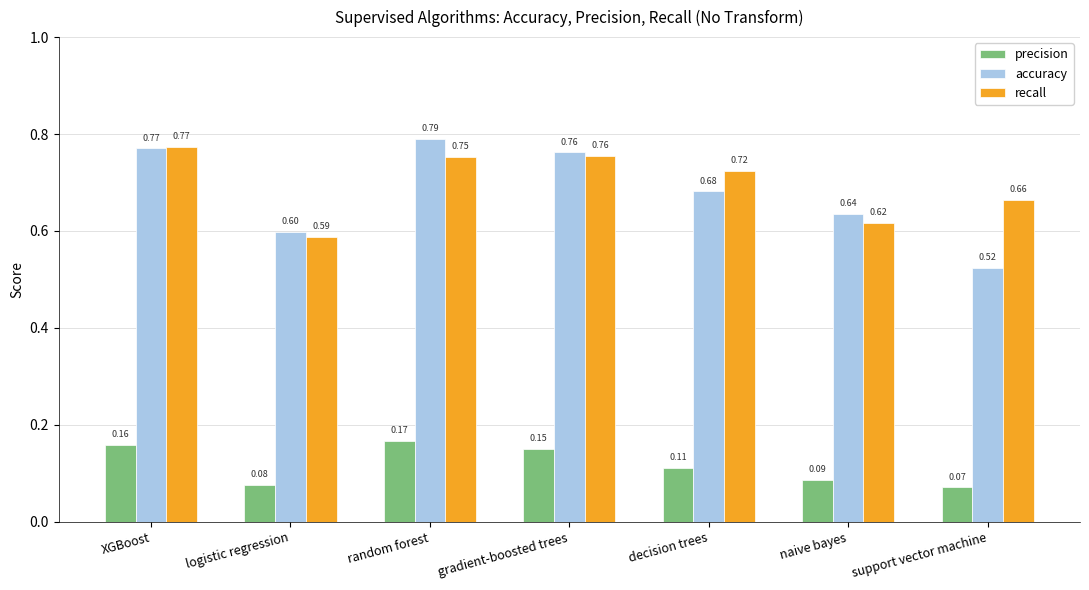

At which category is the sum across all series the highest?

random forest